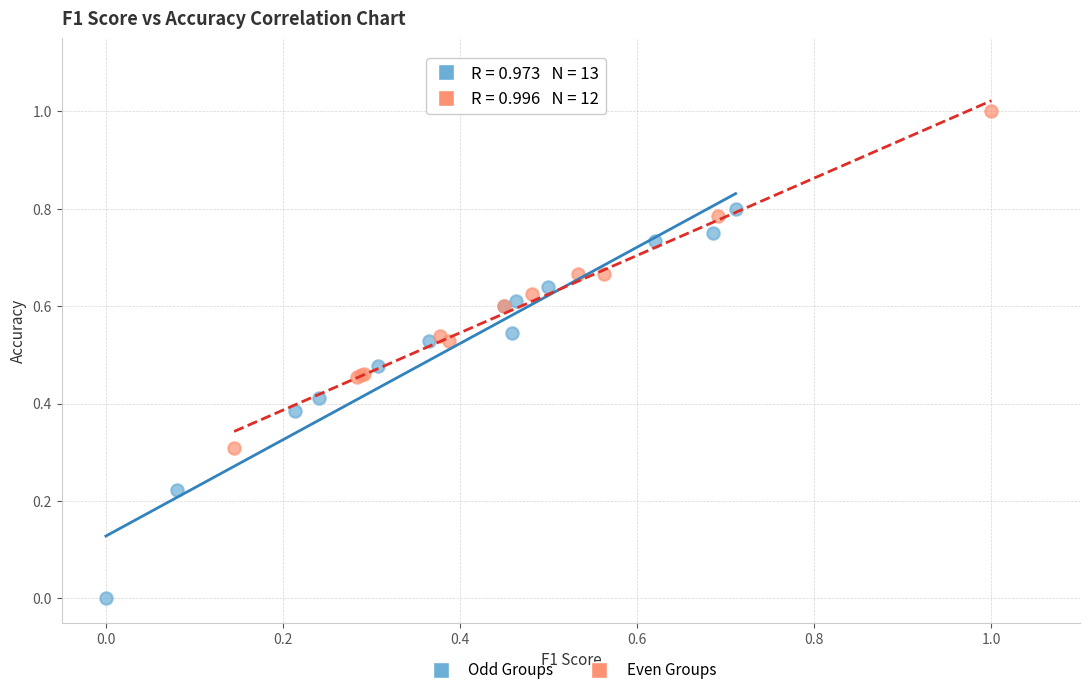

Which series reaches the maximum Y coordinate?

Even Groups